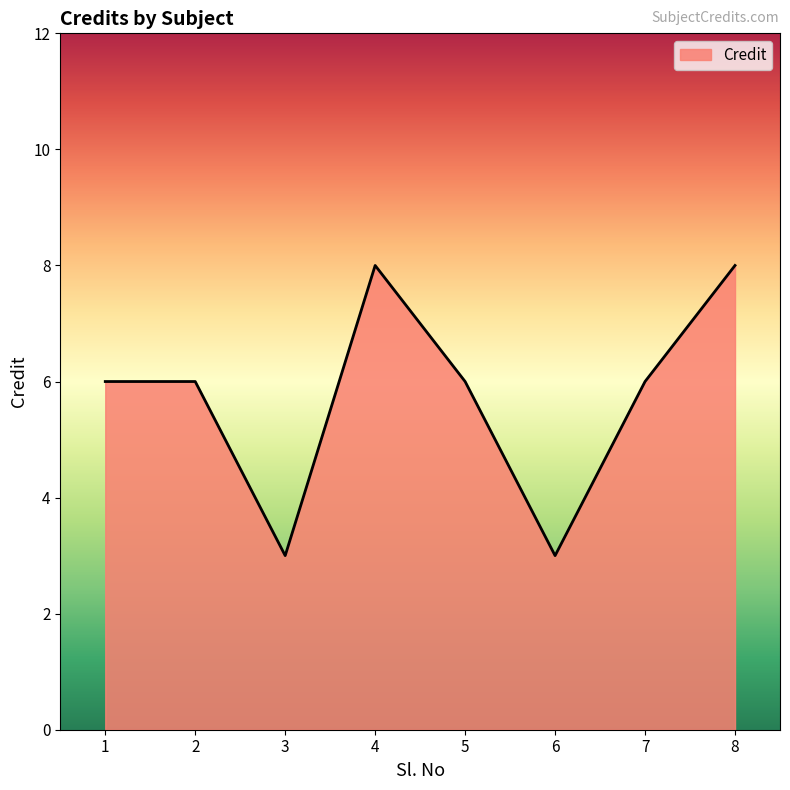

Read the value at 4.

8